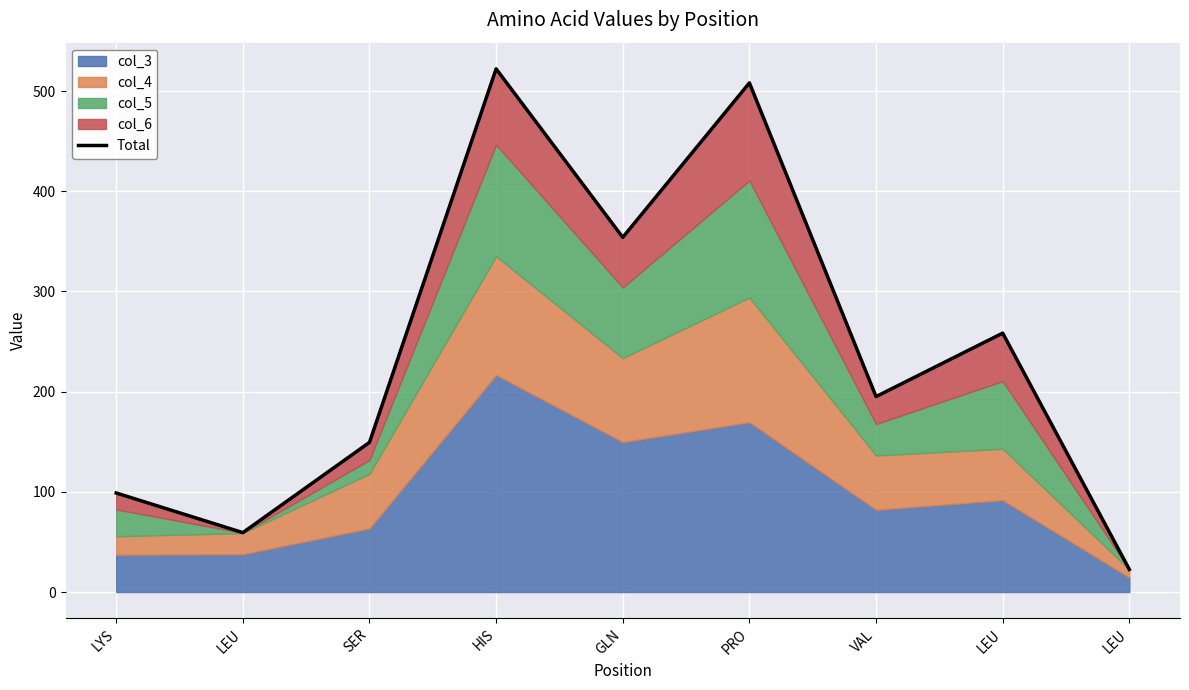

Which category has the highest value across all series?

HIS